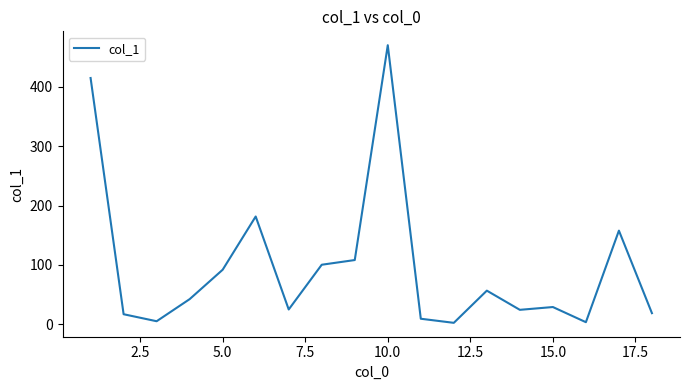

What is the average value?

97.8